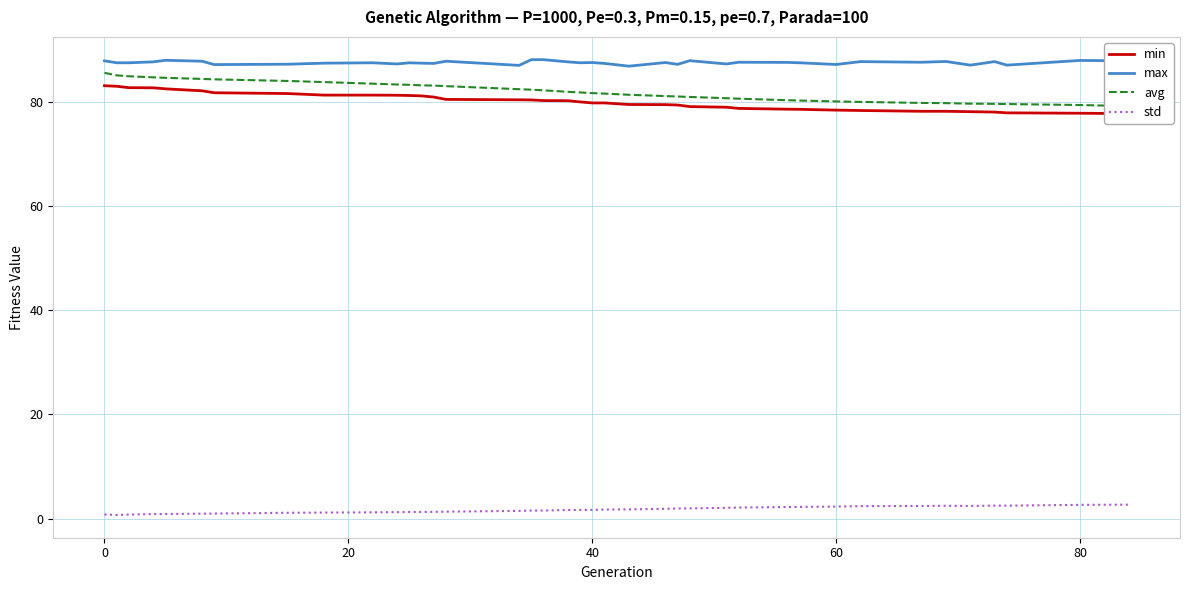

True or false: max and std cross at least once.

False